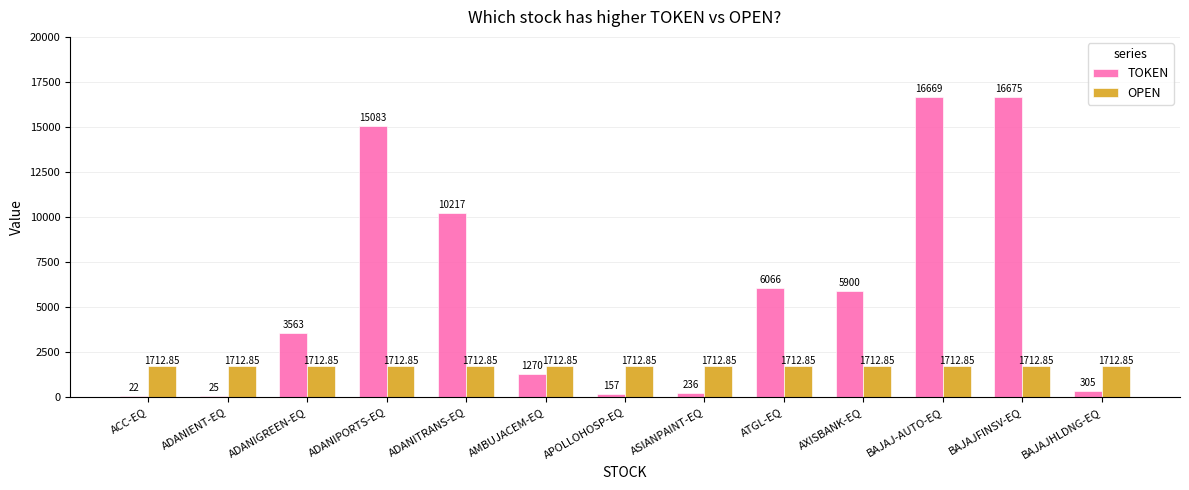

Is the value of TOKEN at BAJAJHLDNG-EQ greater than the value of OPEN at ADANIPORTS-EQ?

No